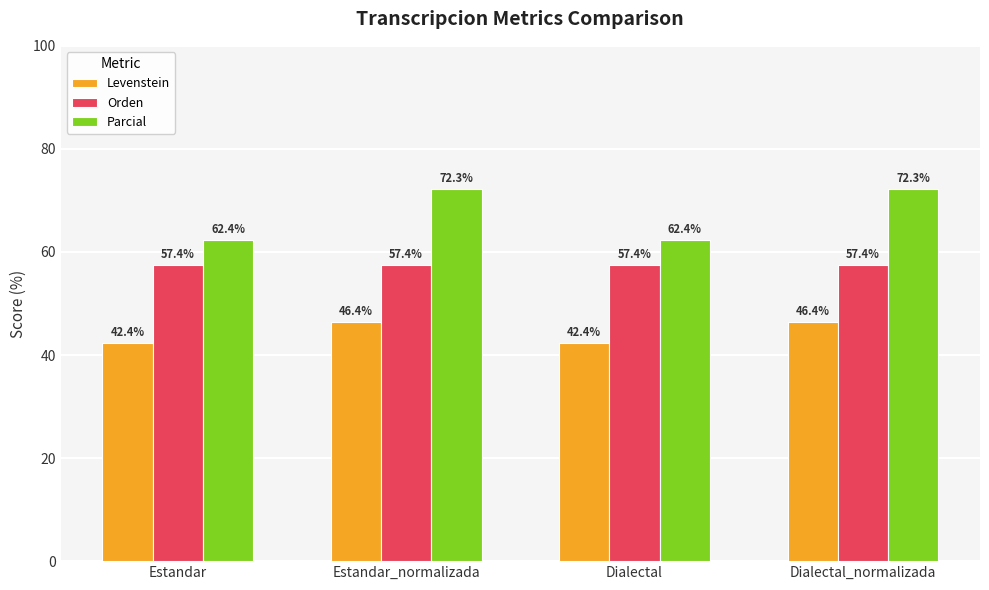

The Parcial series shows 62.4 at Estandar. True or false?

True